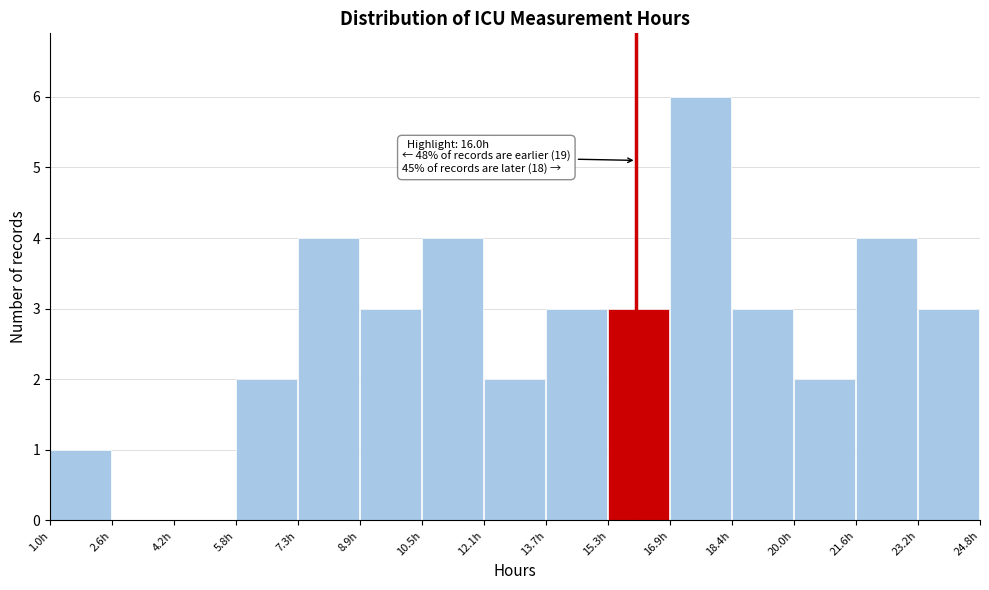

Which range on the x-axis has the tallest bar?

16.8 to 18.4